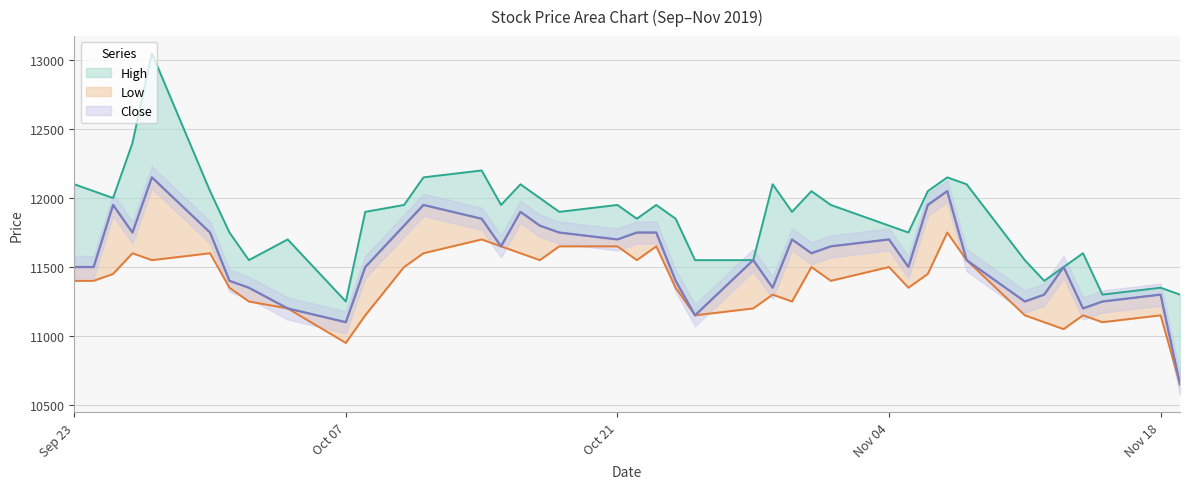

How many data points in Close are less than 11600?

20